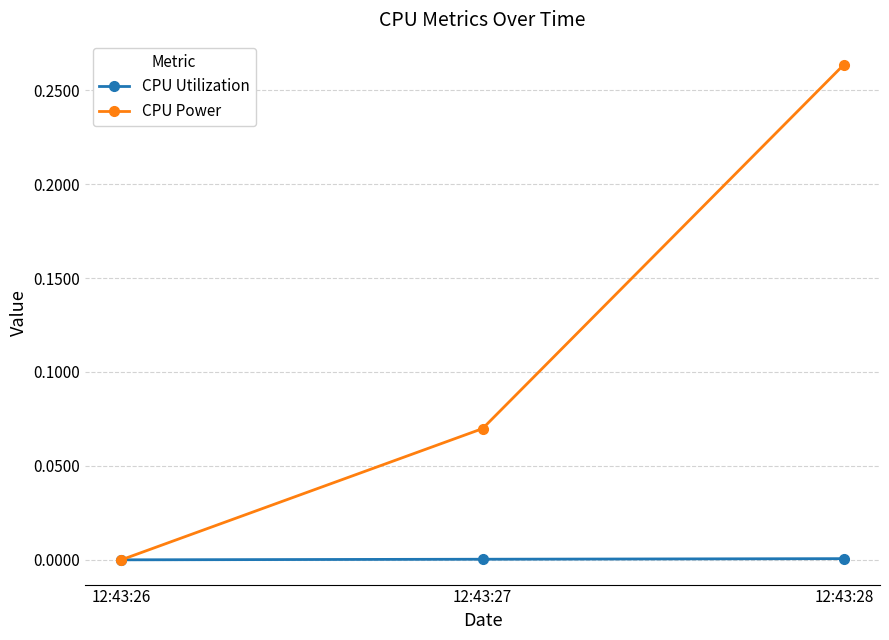

At which label does CPU Power reach its peak?

12:43:28